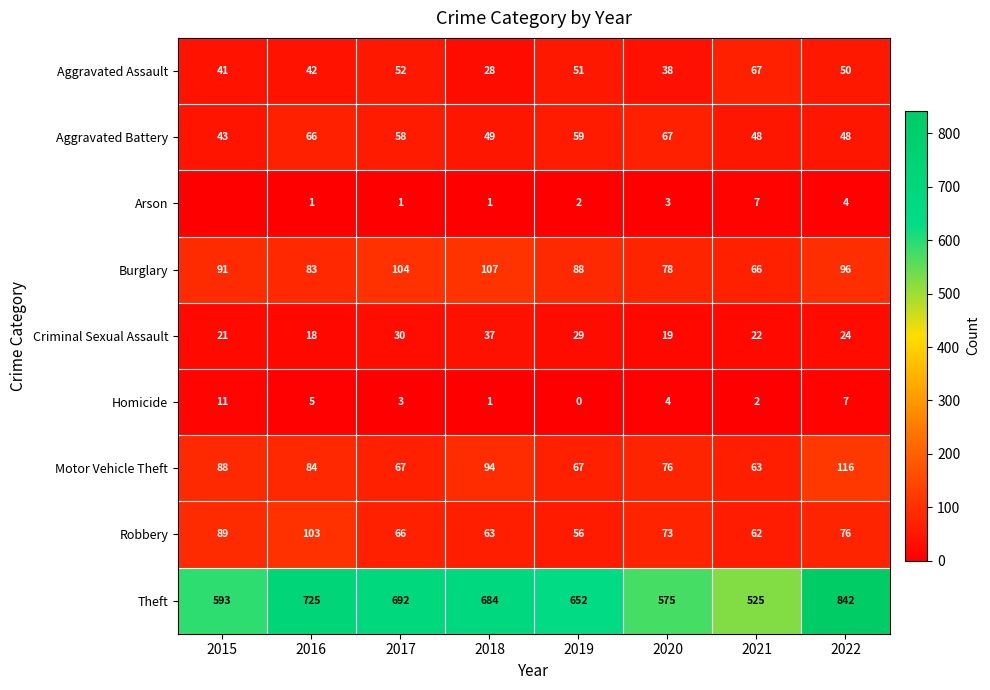

Is the value of Aggravated Battery at 2020 greater than the value of Criminal Sexual Assault at 2022?

Yes